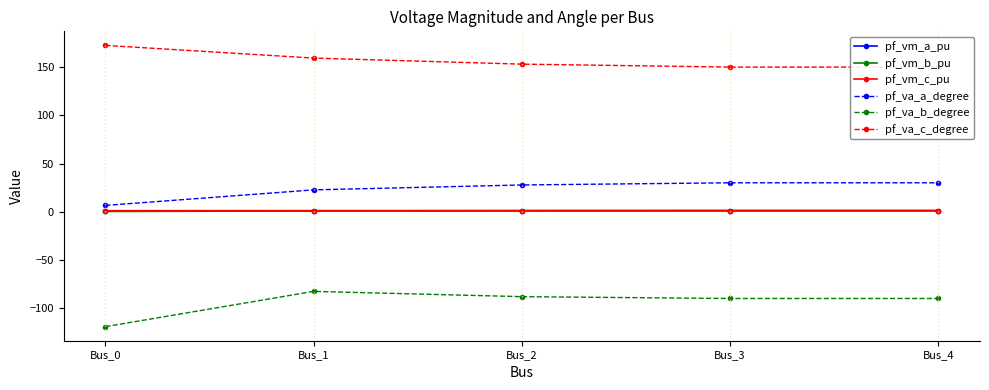

List the labels in order of pf_va_a_degree value, smallest first.

Bus_0, Bus_1, Bus_2, Bus_3, Bus_4